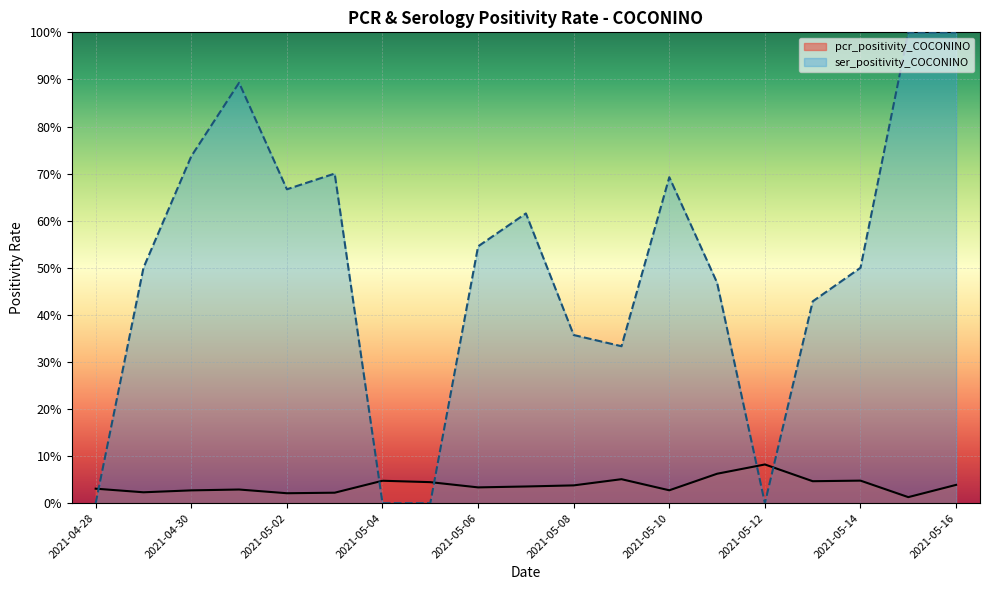

Does the chart display data point markers on the line(s)?

No